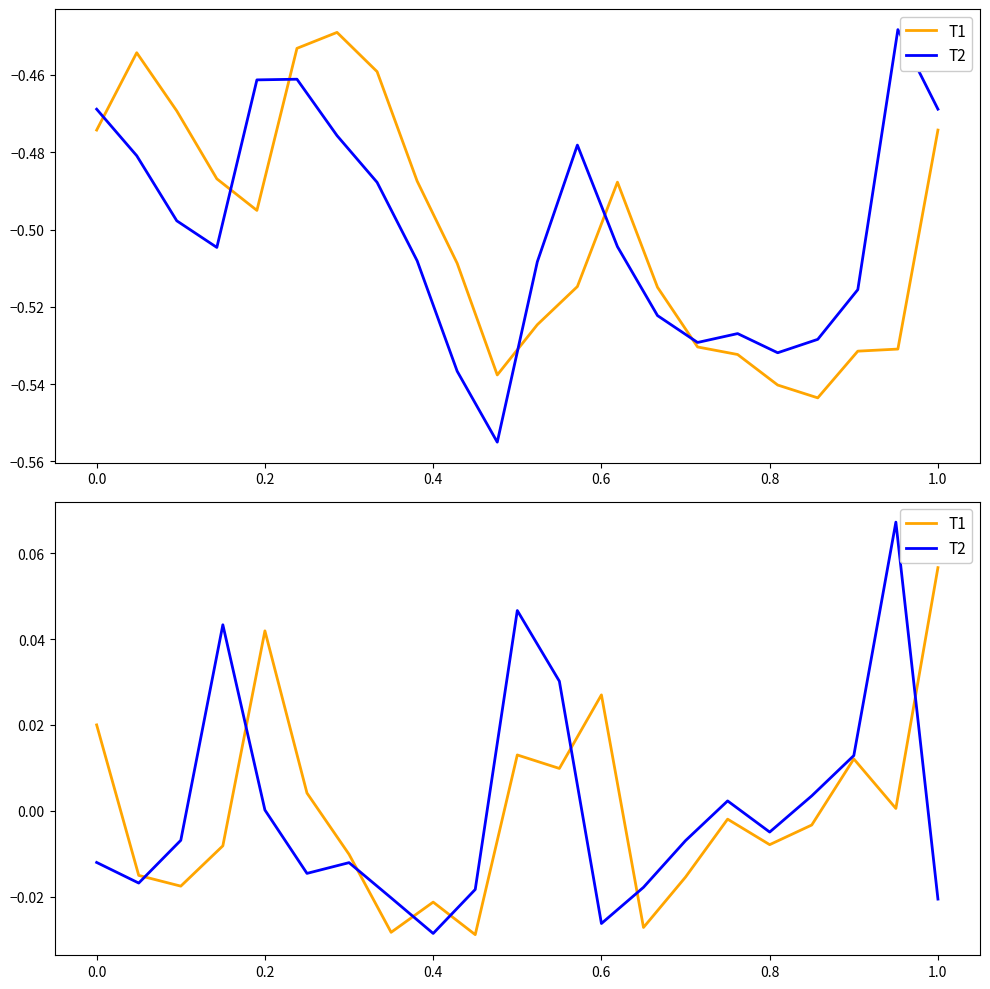

What are all the series names shown in the legend?

T1, T2